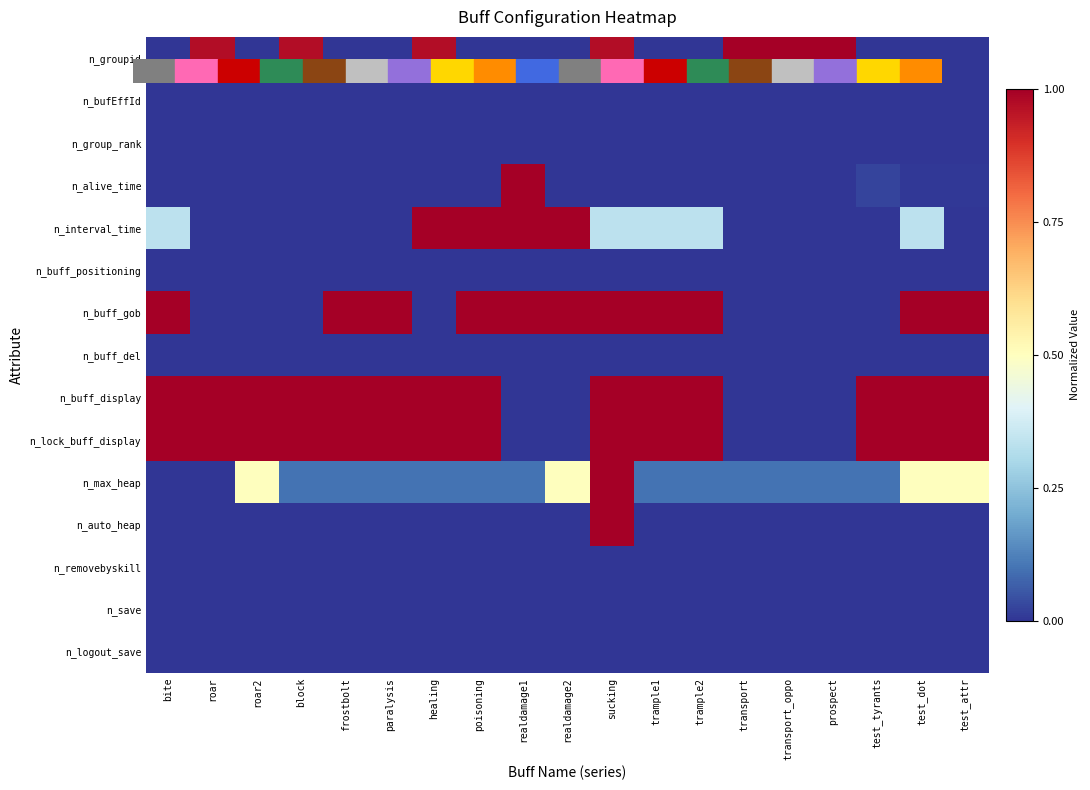

Which has a higher value, prospect or test_attr?

prospect